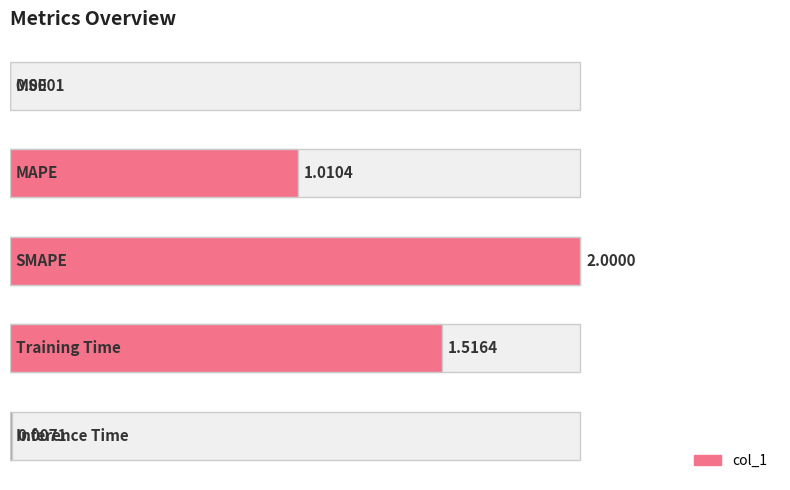

What is the maximum value shown in the chart?

2.0